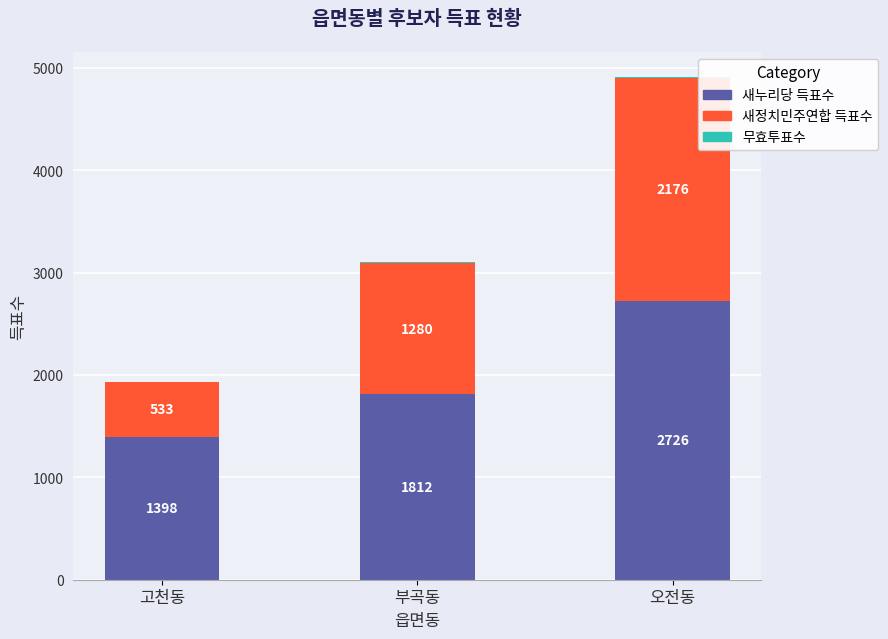

What value does the 새누리당 득표수 series have at 부곡동?

1812